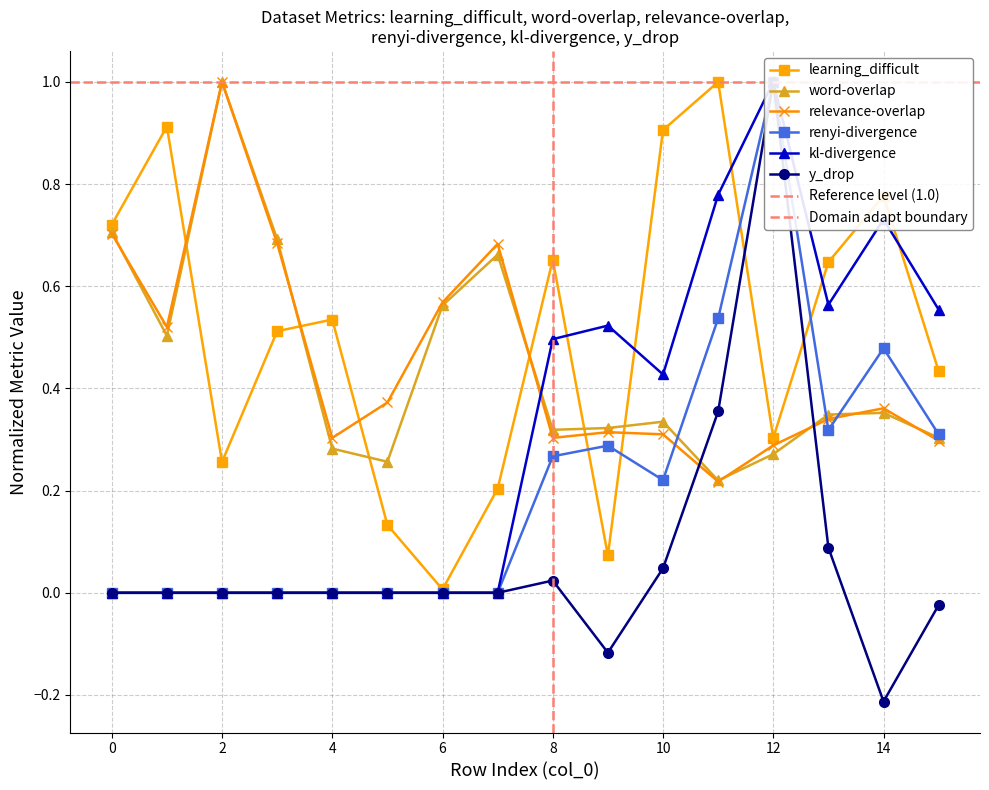

True or false: kl-divergence has a value of 0.4 at 4.

False